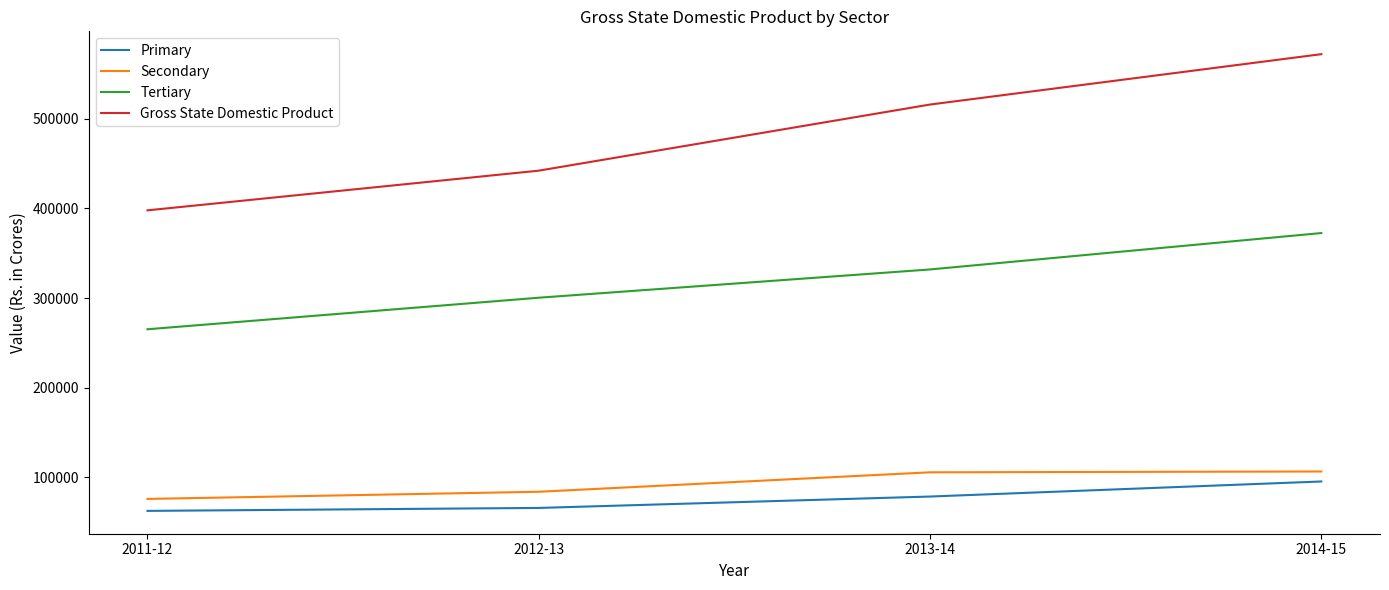

Read the Gross State Domestic Product value at 2014-15, to the nearest 50.

572100